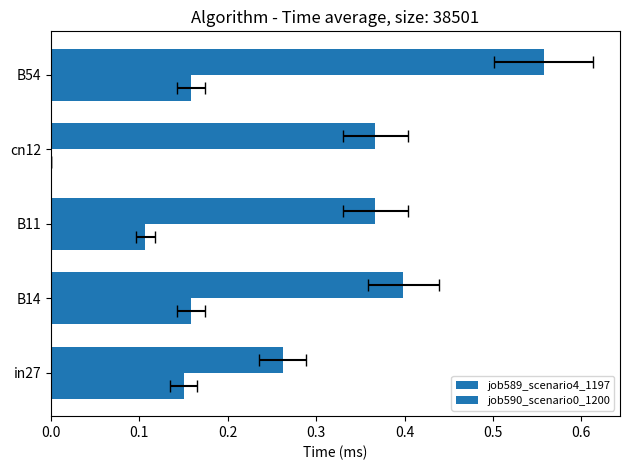

Which has a higher value, in27 or B11?

B11